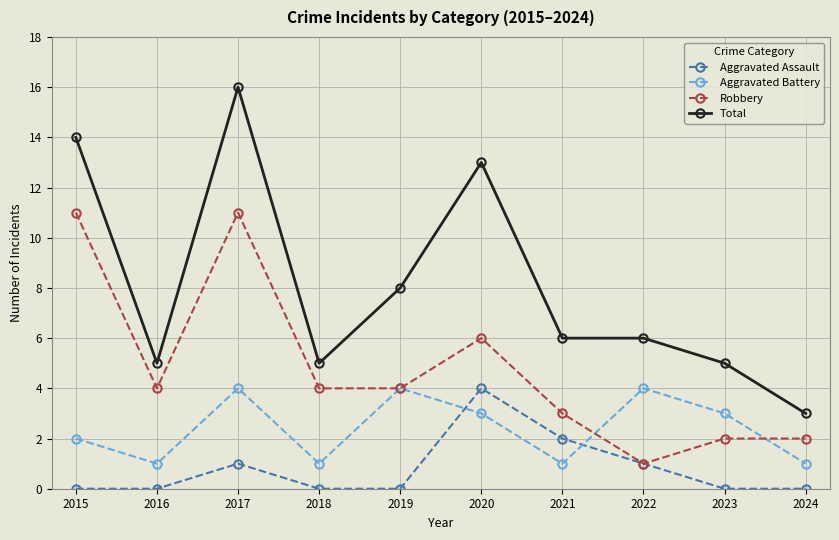

What are all the series names shown in the legend?

Aggravated Assault, Aggravated Battery, Robbery, Total